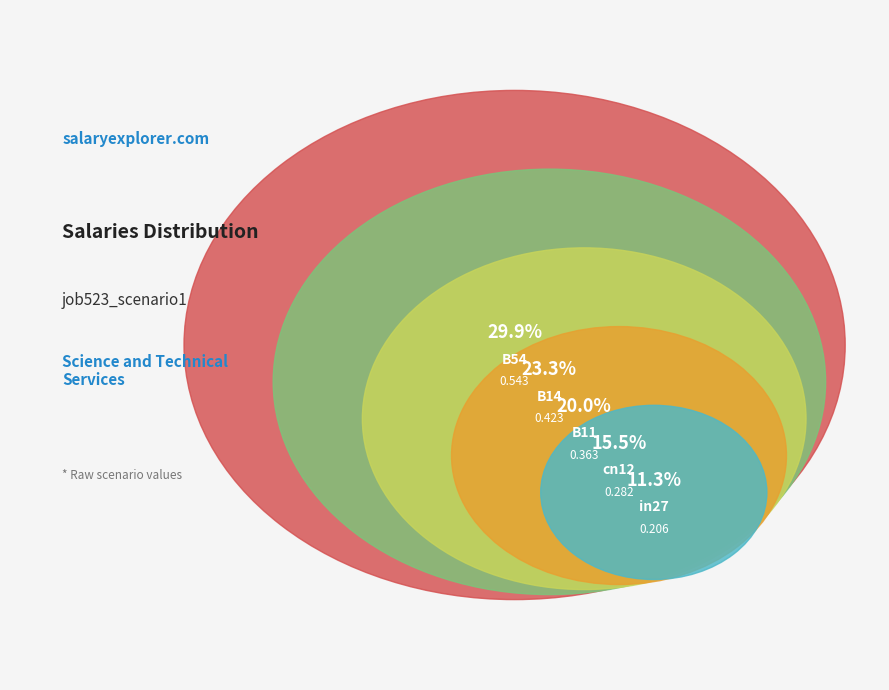

To the nearest percent, what is the difference between the largest and smallest slice percentages?

19%